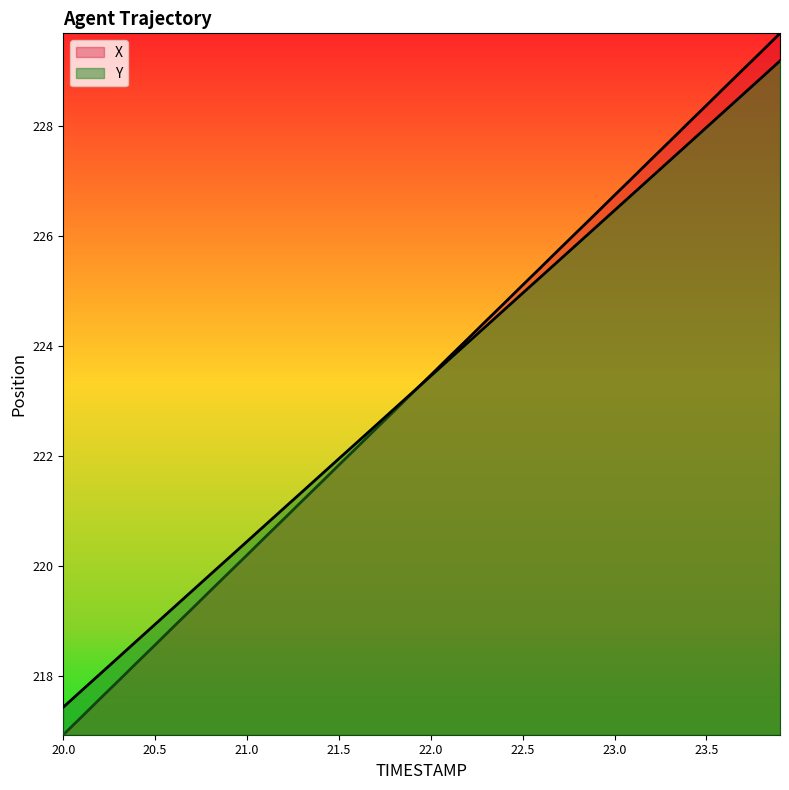

Which has a higher value, 20.7 or 22.1?

22.1